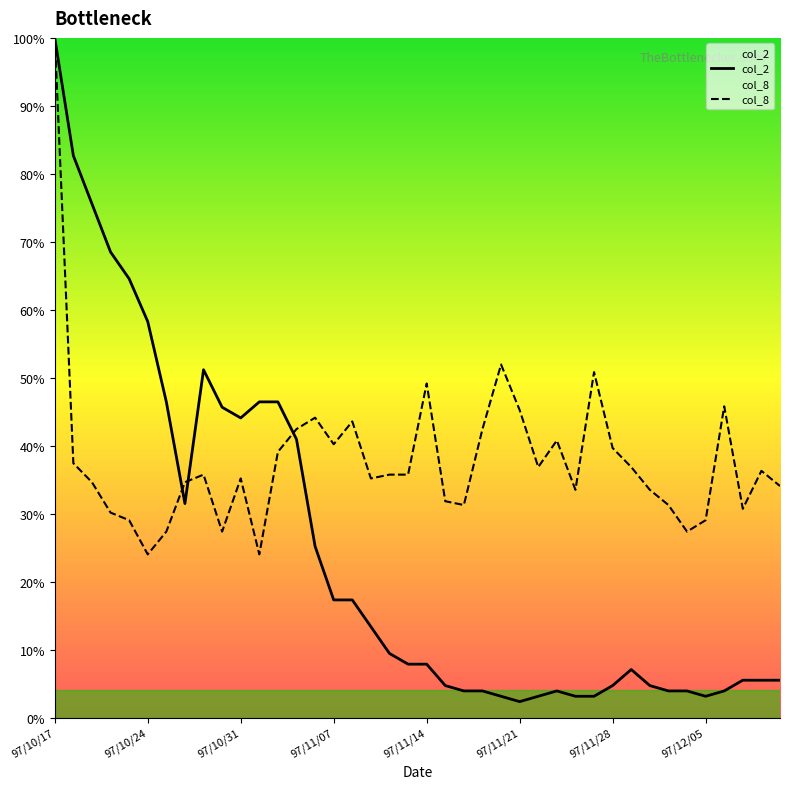

How many categories are shown in the chart?

40